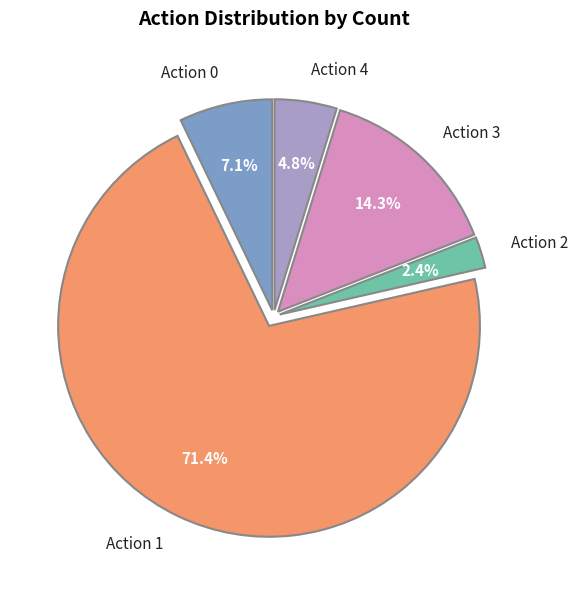

To the nearest percent, what percentage of the pie is Action 2?

2%